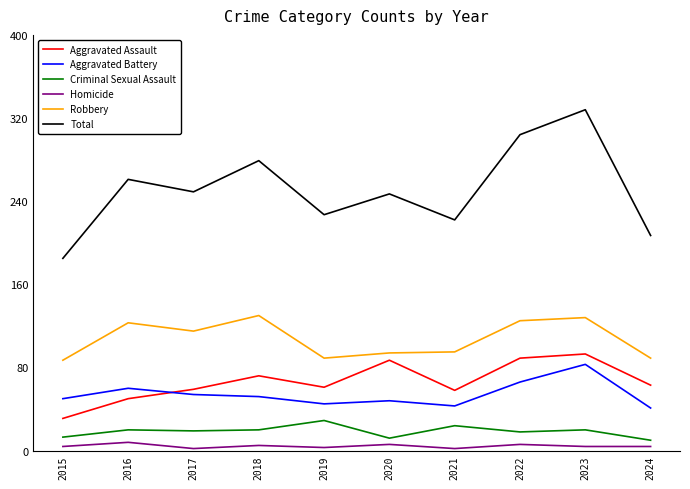

Which label corresponds to the largest value in the chart?

2023